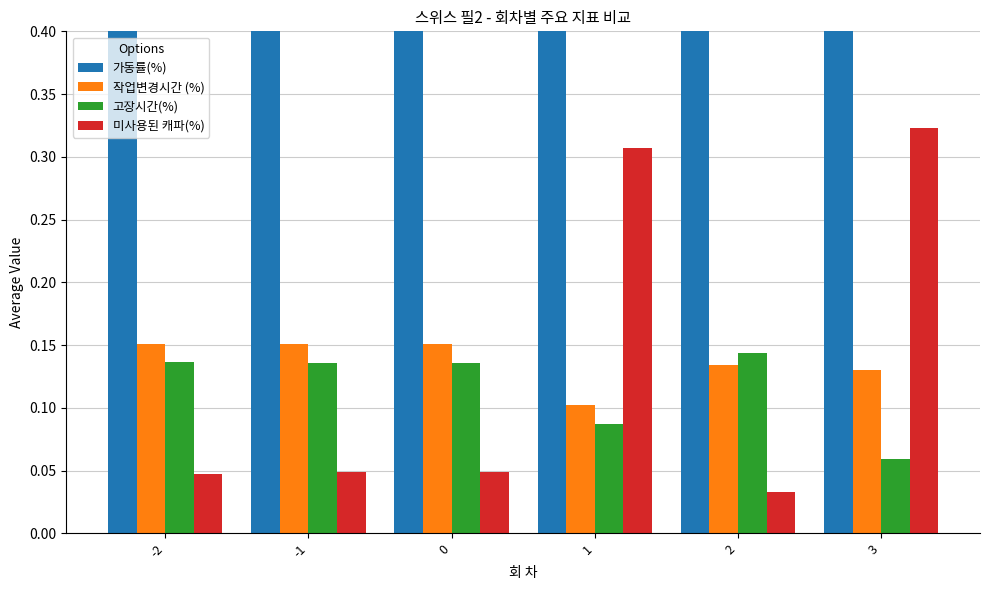

What are all the series names shown in the legend?

가동률(%), 작업변경시간 (%), 고장시간(%), 미사용된 캐파(%)